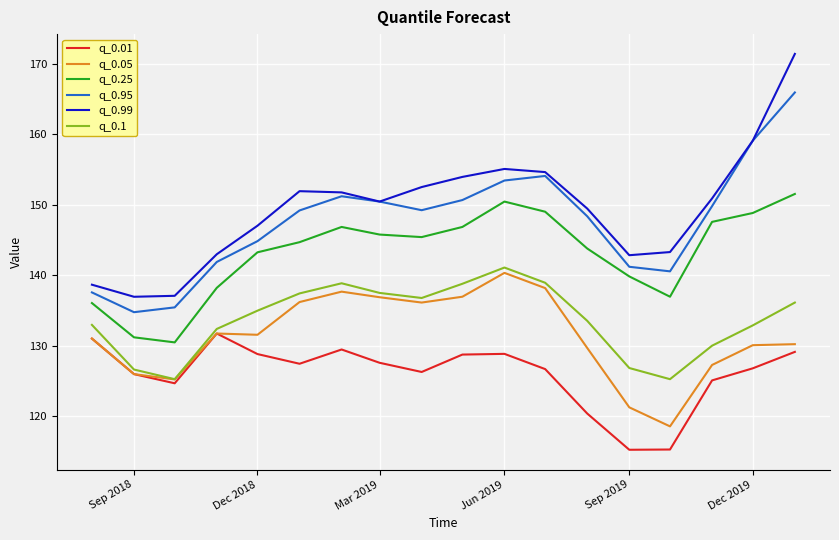

Which series has the largest range (max minus min)?

q_0.99